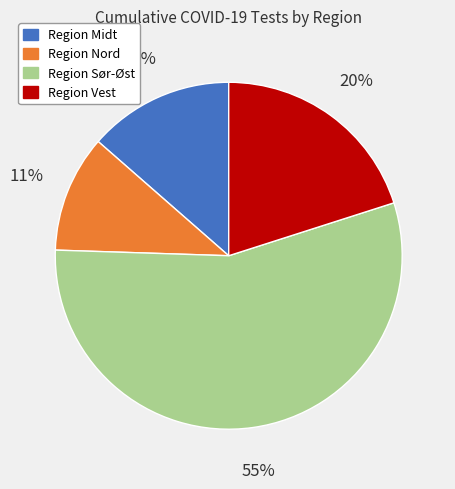

To the nearest percent, what portion does Region Sør-Øst represent?

55%